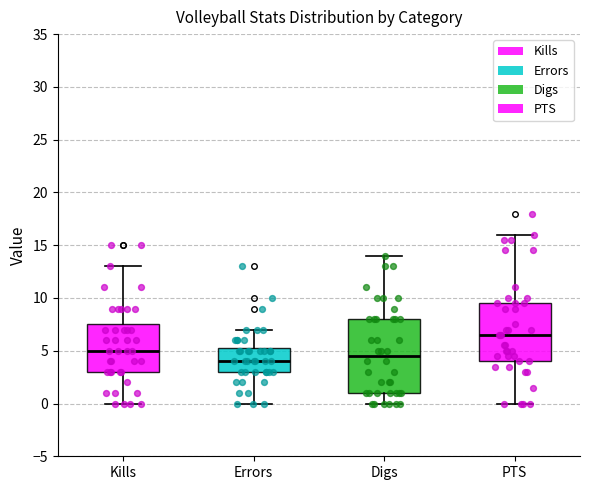

Which box is the tallest, from its lower edge to its upper edge?

Digs